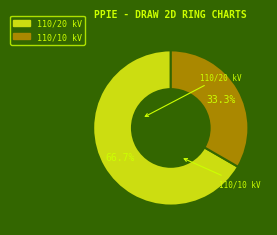

Is there any slice that represents more than half of the pie?

Yes